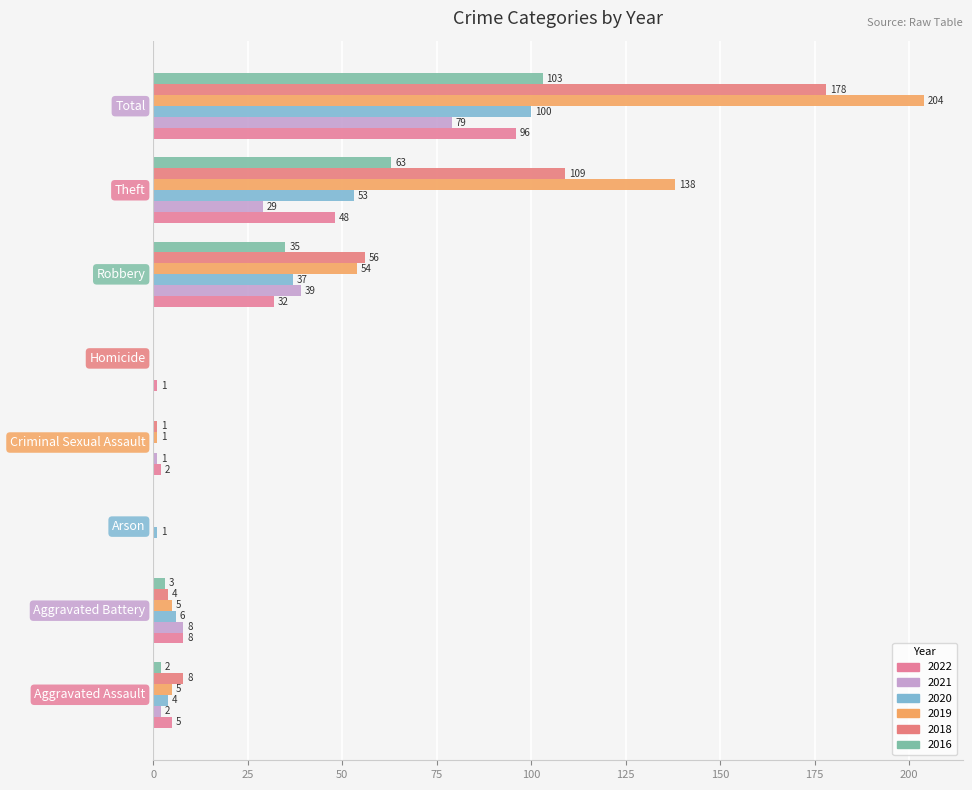

What is the maximum value for 2021?

79